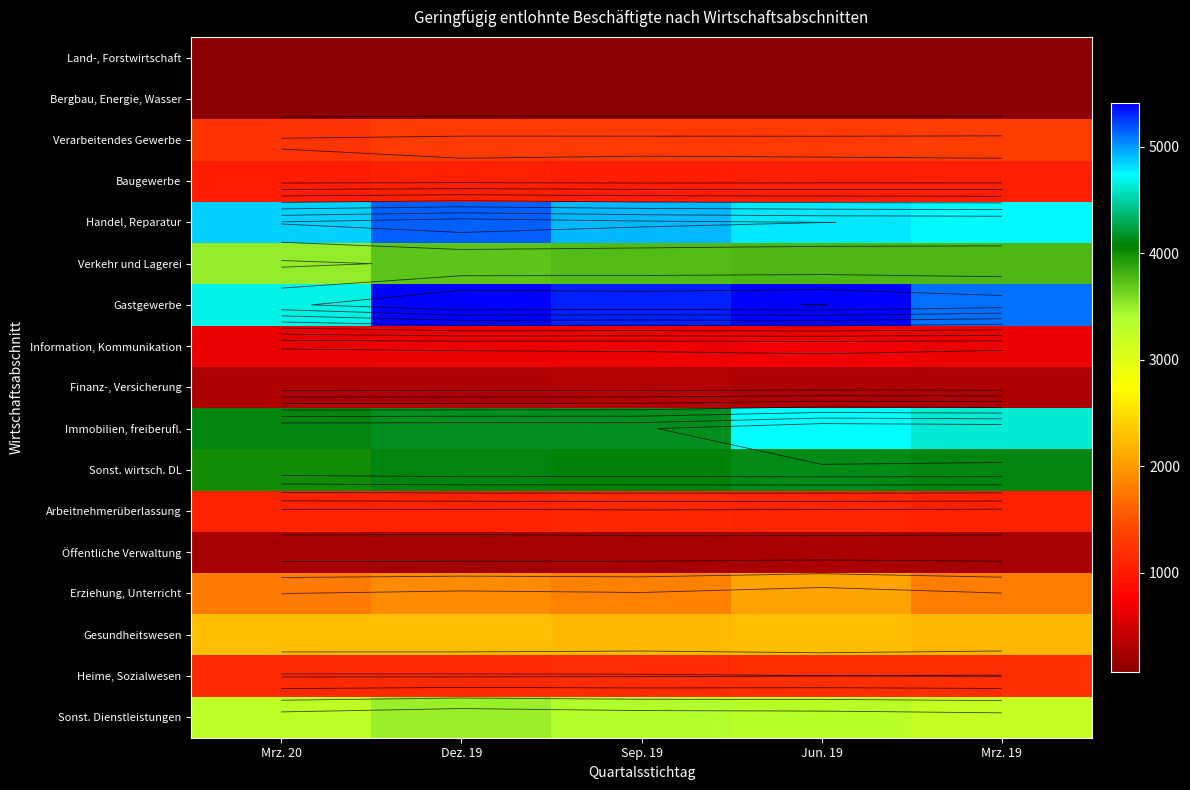

Is the value of Immobilien, freiberufl. at Mrz. 20 greater than the value of Öffentliche Verwaltung at Mrz. 19?

Yes